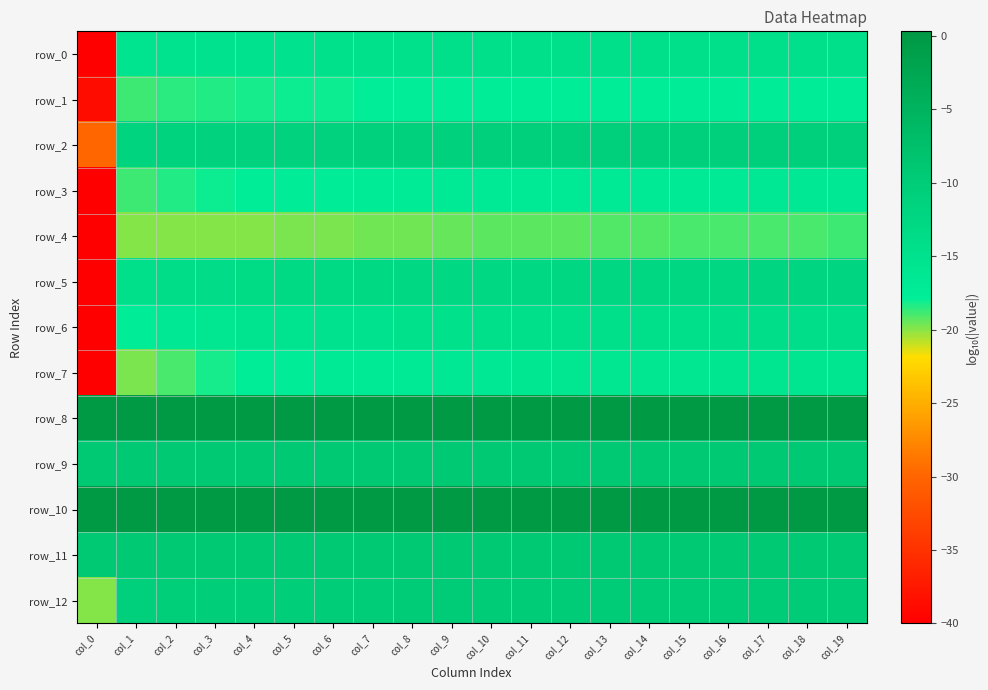

Is the value of row_10 at col_13 greater than the value of row_5 at col_5?

Yes